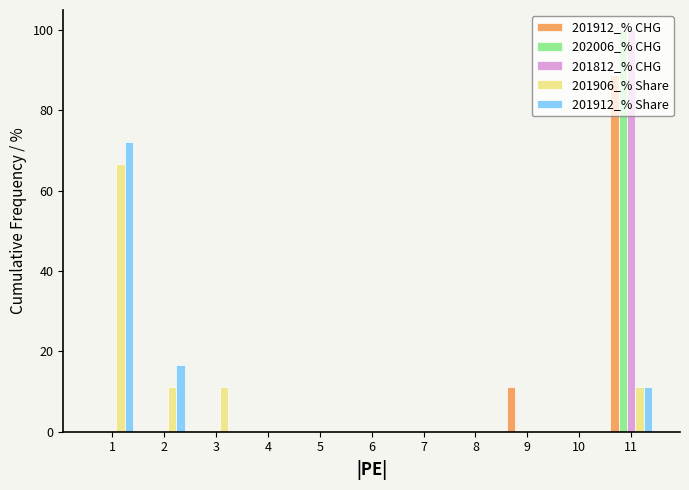

At which category is the sum across all series the highest?

11